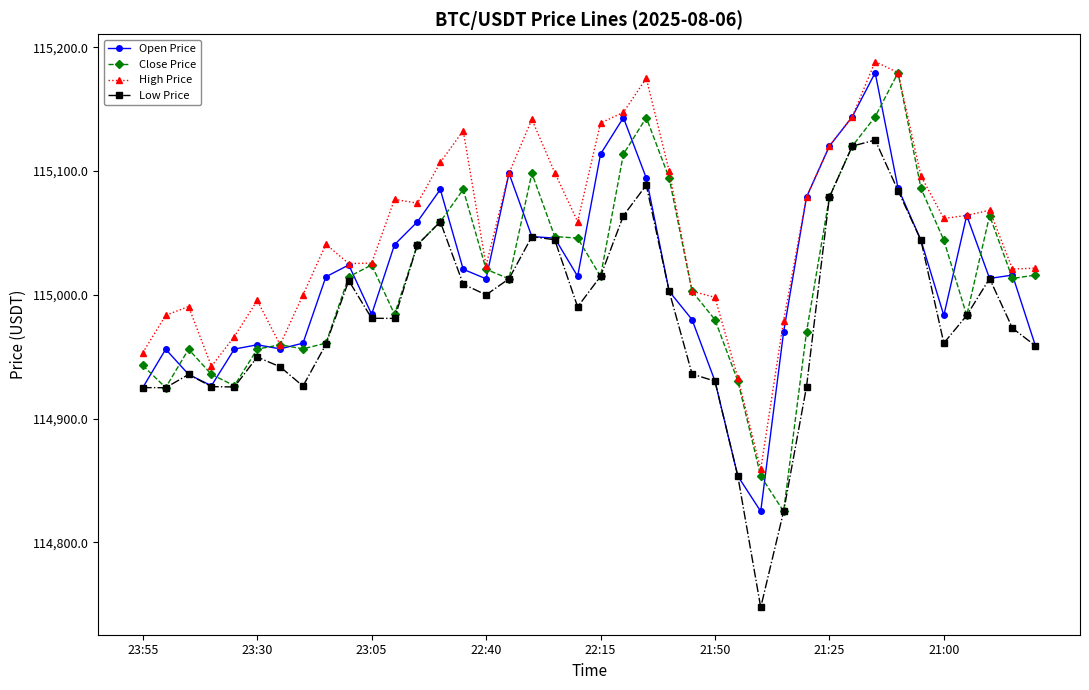

What is the greatest value displayed?

115188.5